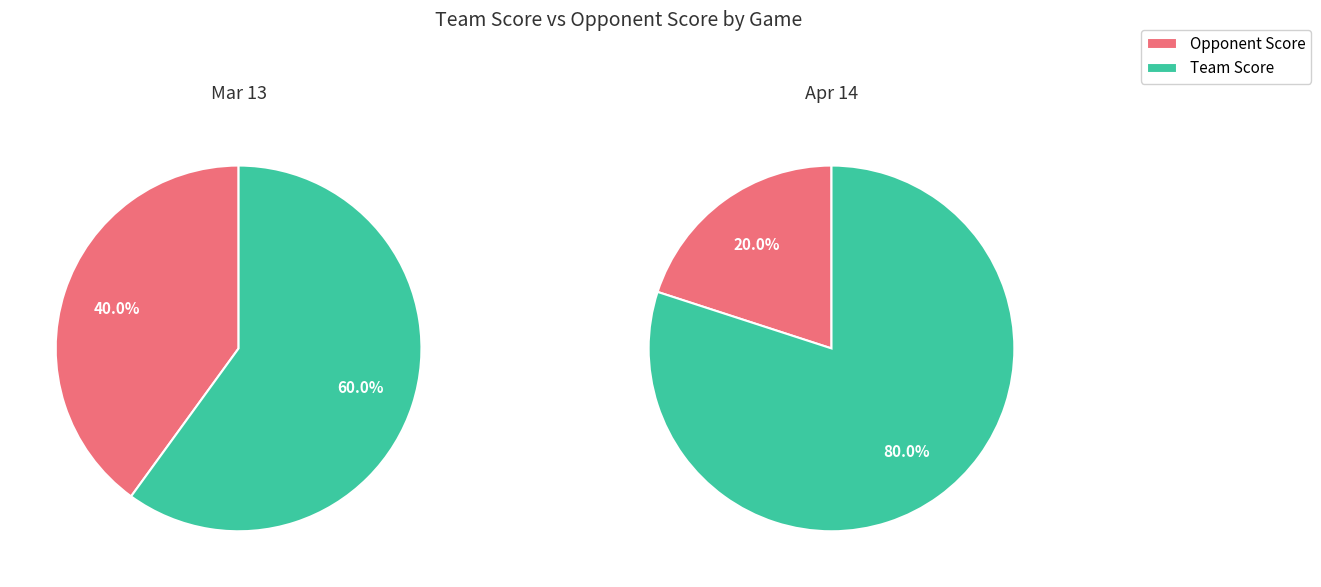

Which series changed the most between Mar 13 and Apr 14?

opp_score